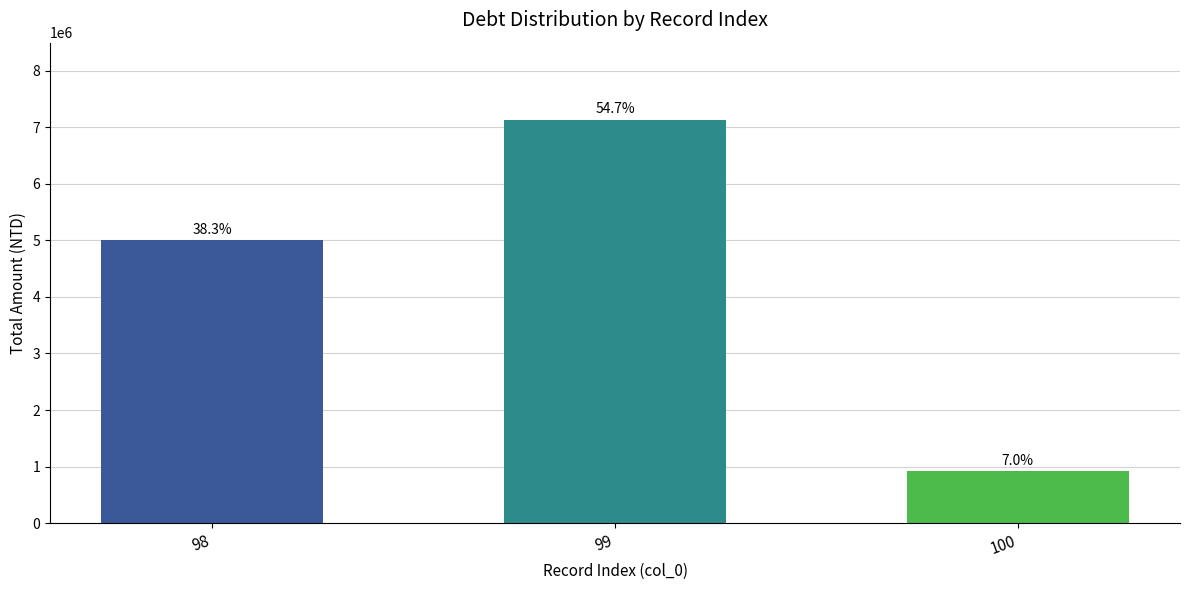

Are the bars horizontal?

No